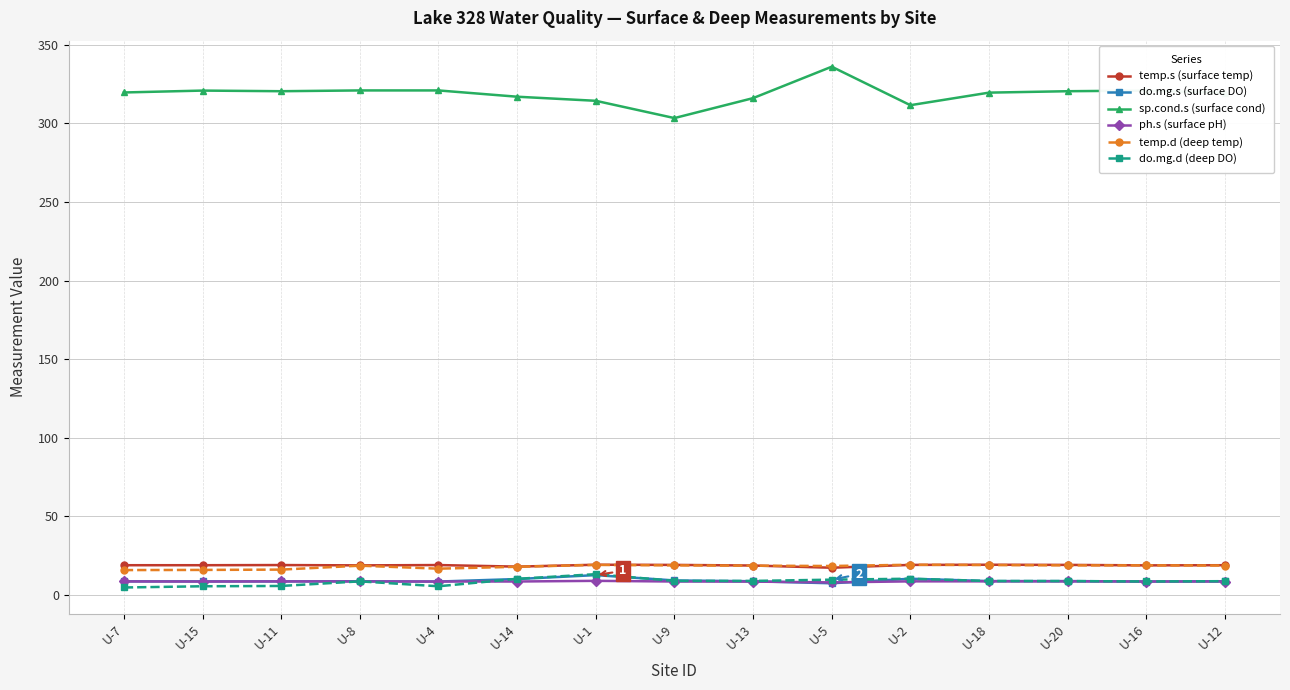

What is the average value of the temp.d (deep temp) series?

17.9